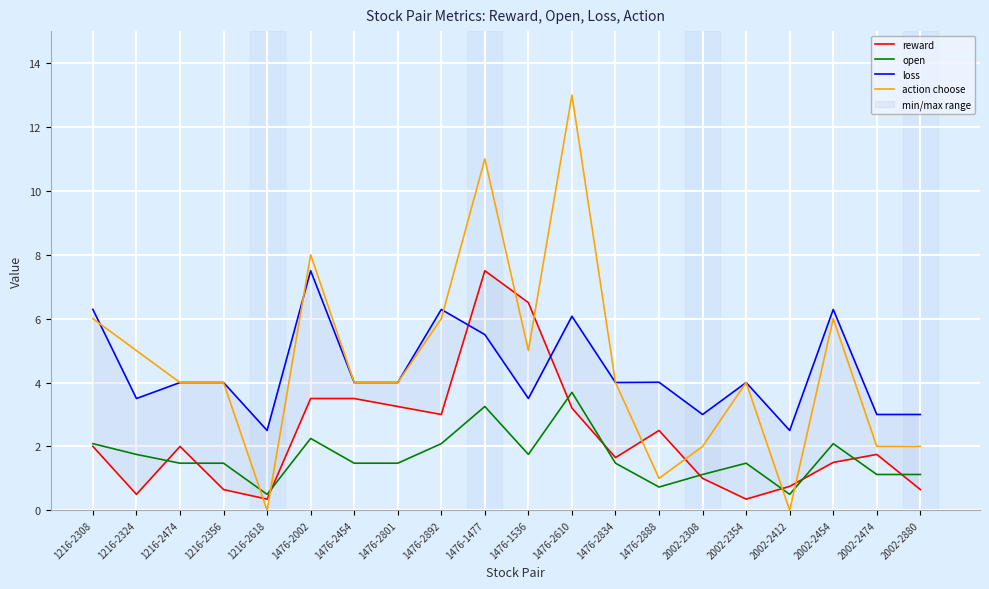

At which category is the sum across all series the highest?

1476-1477